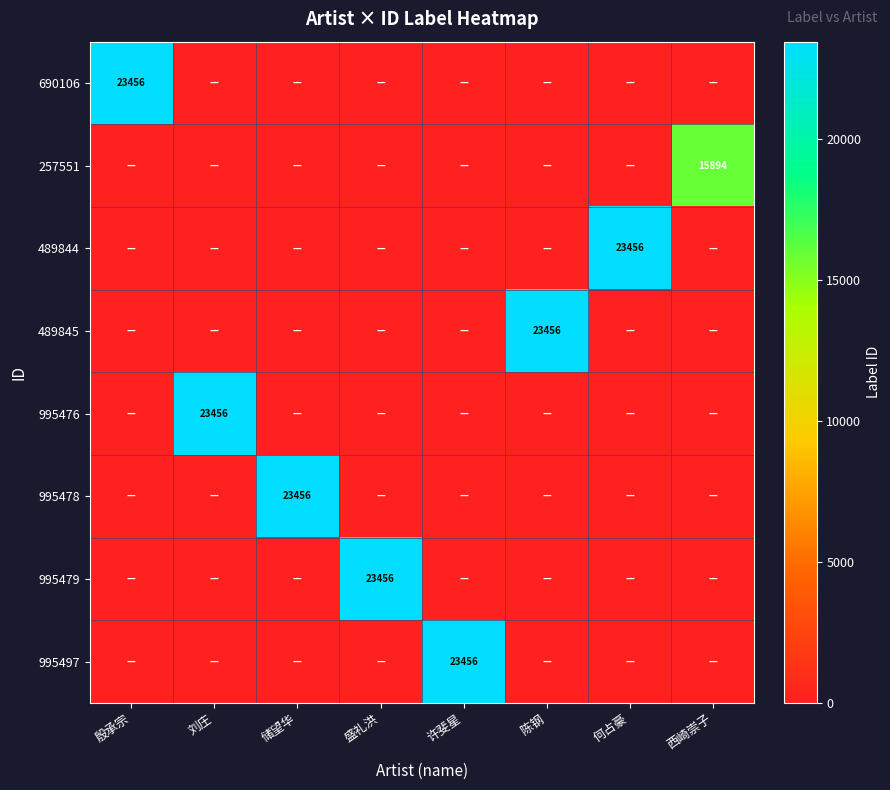

Is it true that 690106 equals 23456 at 殷承宗?

True